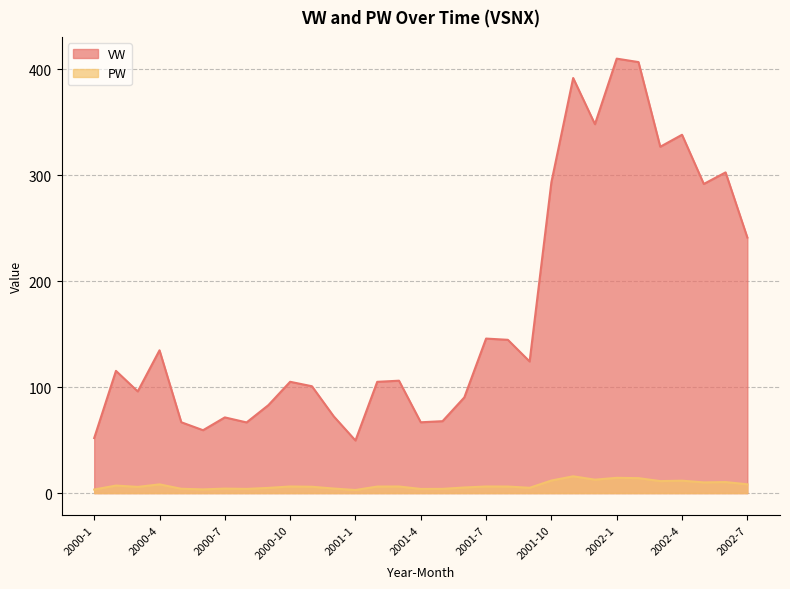

What is the sum of the VW values at 2001-9 and 2000-9?

207.3